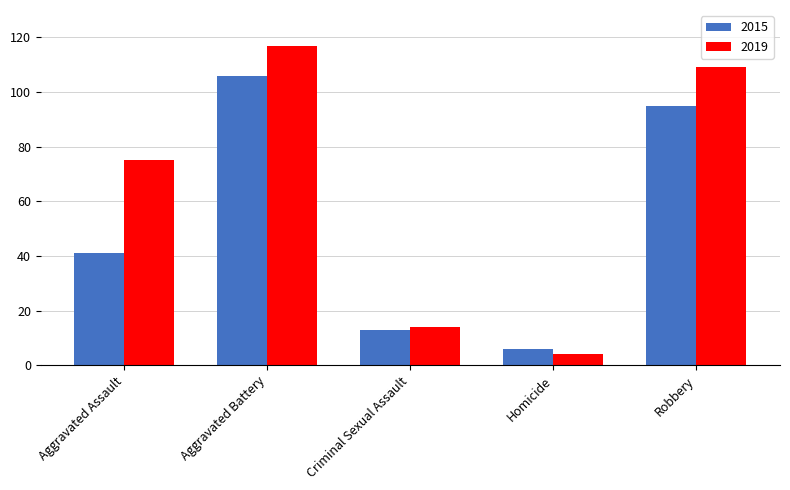

Reading left to right, list all the values displayed in this chart.

2015: Aggravated Assault=41	Aggravated Battery=106	Criminal Sexual Assault=13	Homicide=6	Robbery=95
2019: Aggravated Assault=75	Aggravated Battery=117	Criminal Sexual Assault=14	Homicide=4	Robbery=109